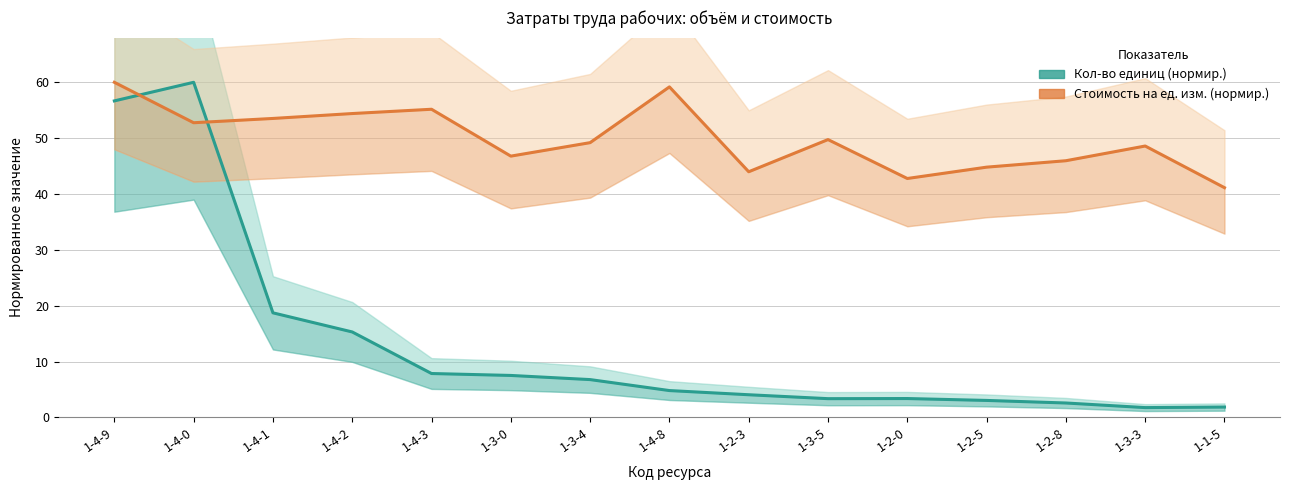

How many lines are shown in the chart?

2